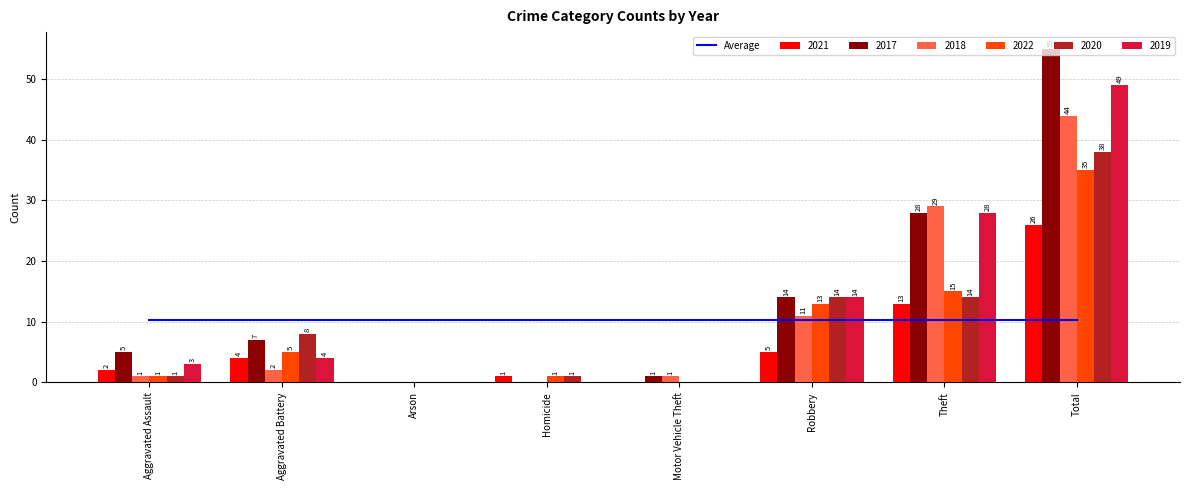

How many values in the 2017 series exceed 7?

3